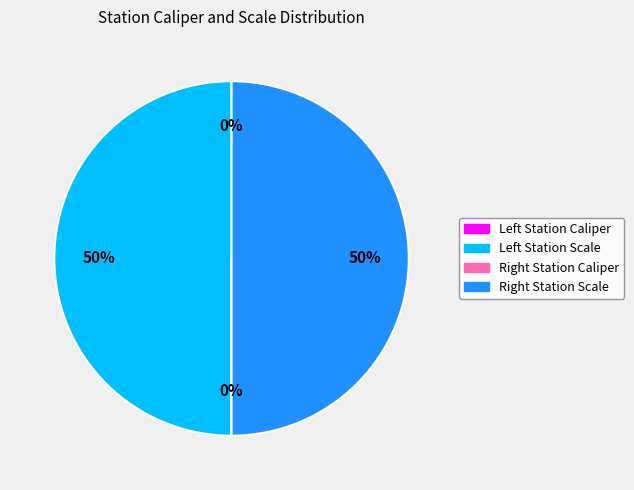

To the nearest percent, what is the difference between the largest and smallest slice percentages?

50%